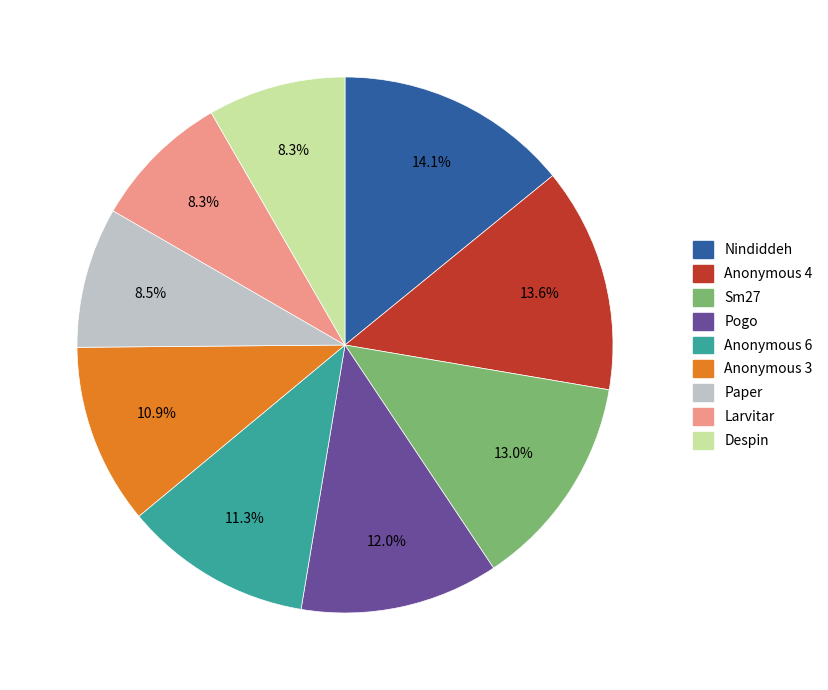

True or false: Larvitar accounts for 16% of the total.

False